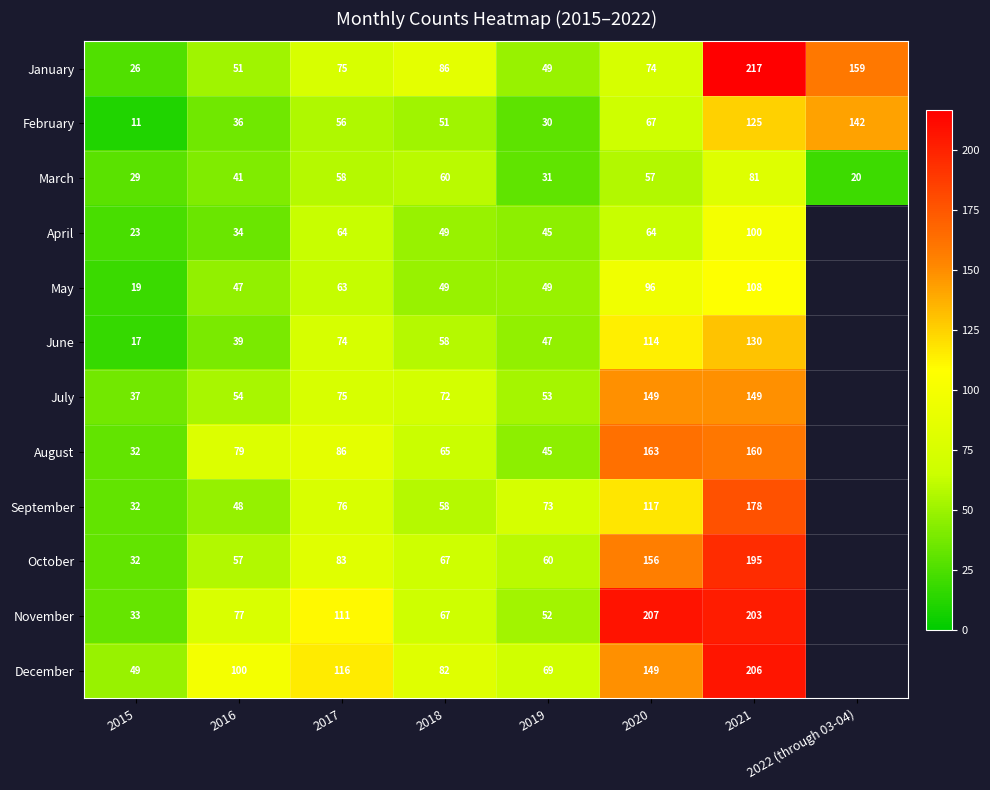

At which label does January reach its peak?

2021